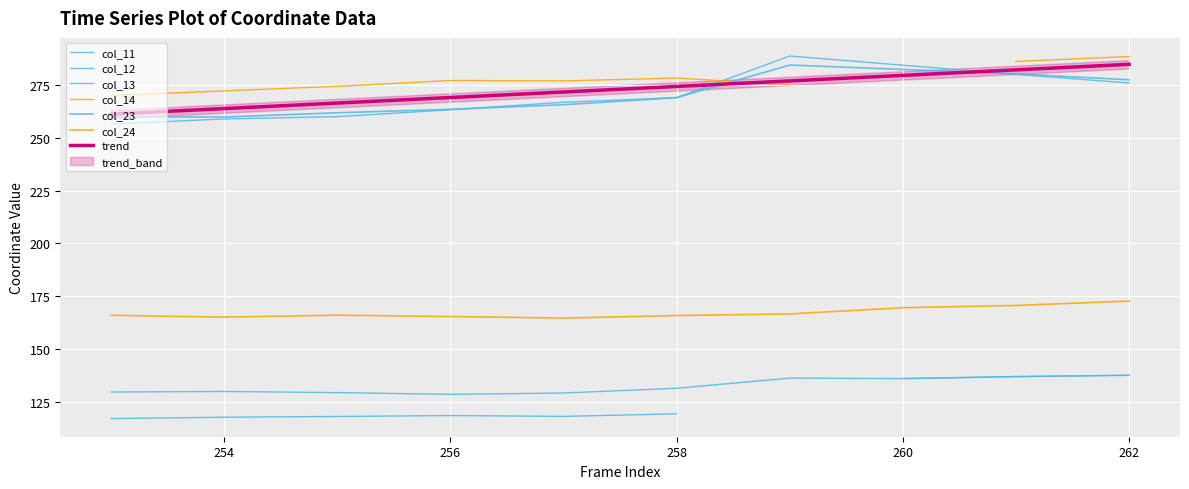

What is the value of the col_23 point at the 8th from the left?

282.3